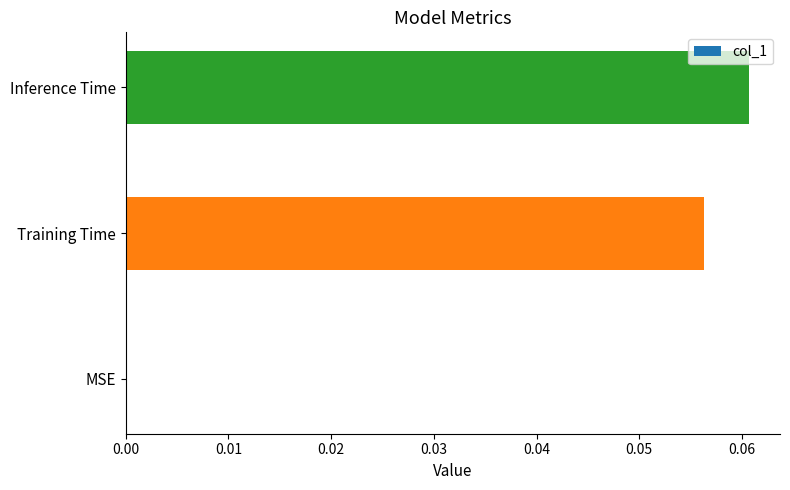

Are the bars grouped side by side (vs. stacked)?

No